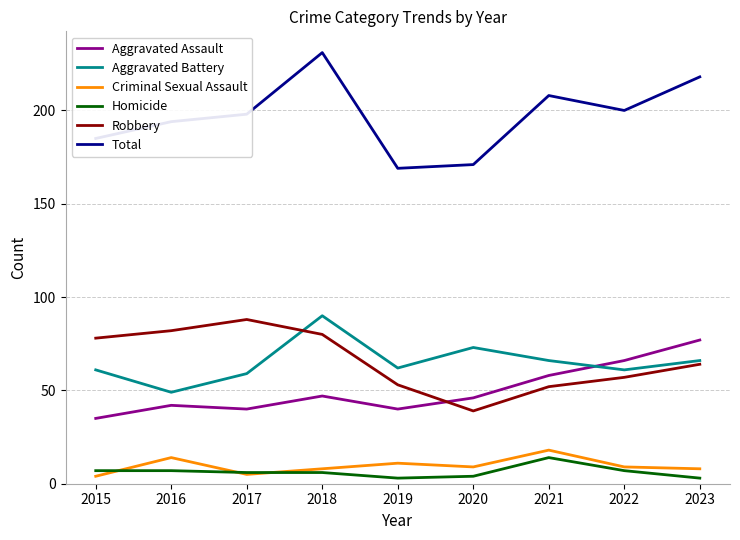

How many lines are shown in the chart?

6